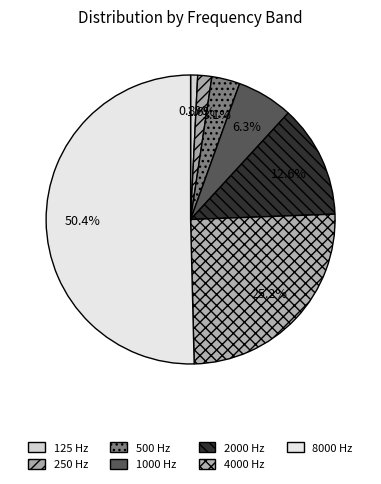

Is the sum of 500 and 250 greater than half?

No